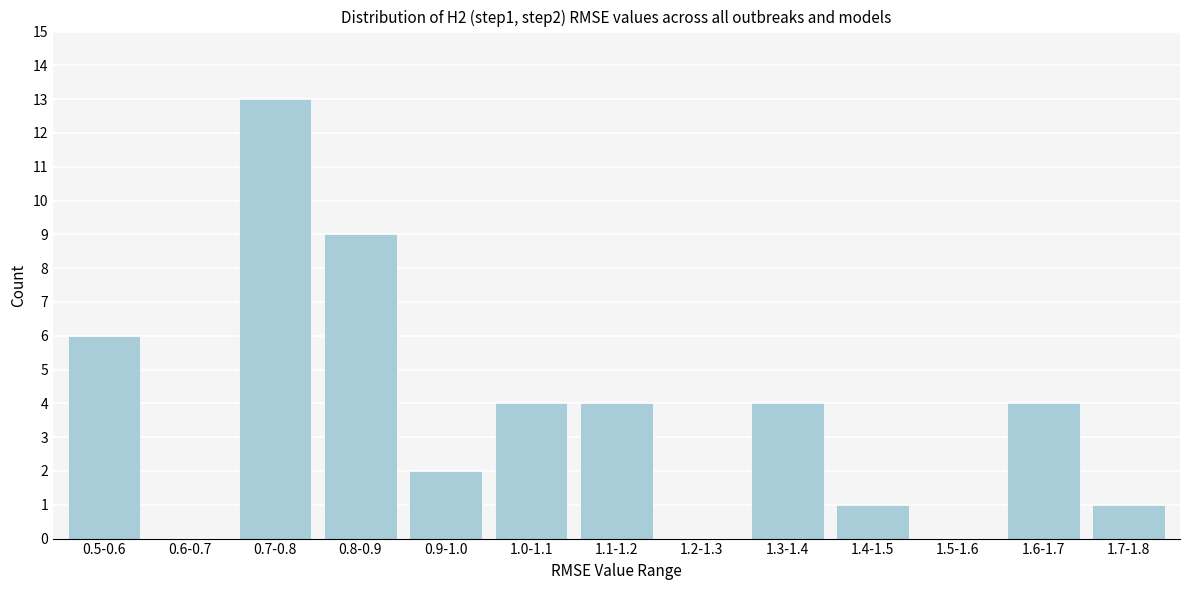

Reading left to right, list all the values displayed in this chart.

0.5-0.6=6	0.6-0.7=0	0.7-0.8=13	0.8-0.9=9	0.9-1.0=2	1.0-1.1=4	1.1-1.2=4	1.2-1.3=0	1.3-1.4=4	1.4-1.5=1	1.5-1.6=0	1.6-1.7=4	1.7-1.8=1